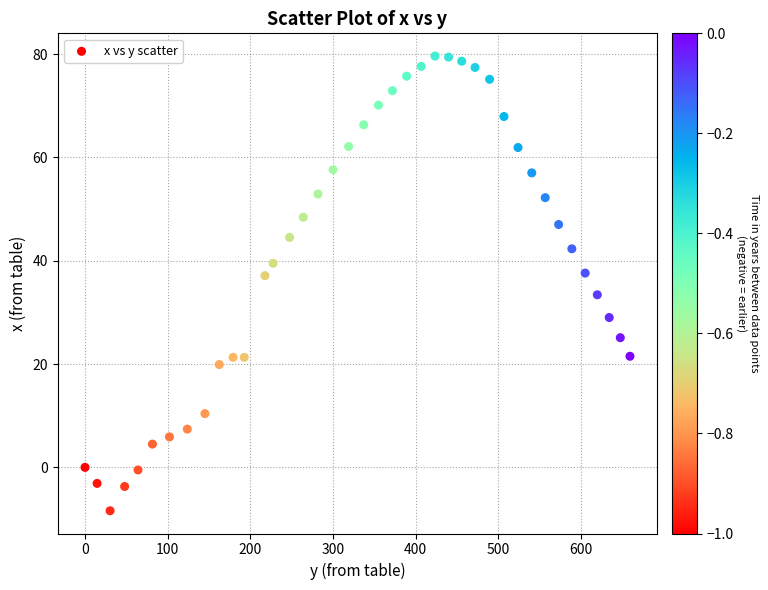

What is the range of X values (max minus min)?

659.1